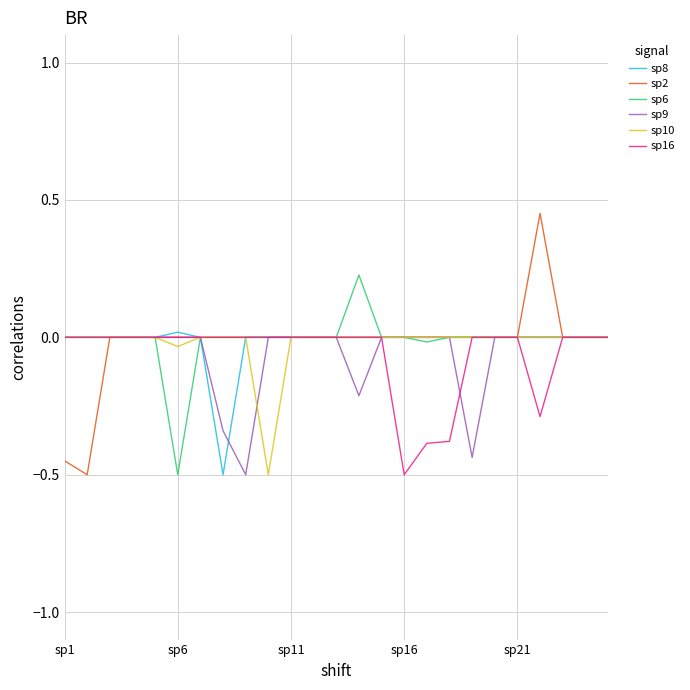

Which series has the widest spread of values?

sp2